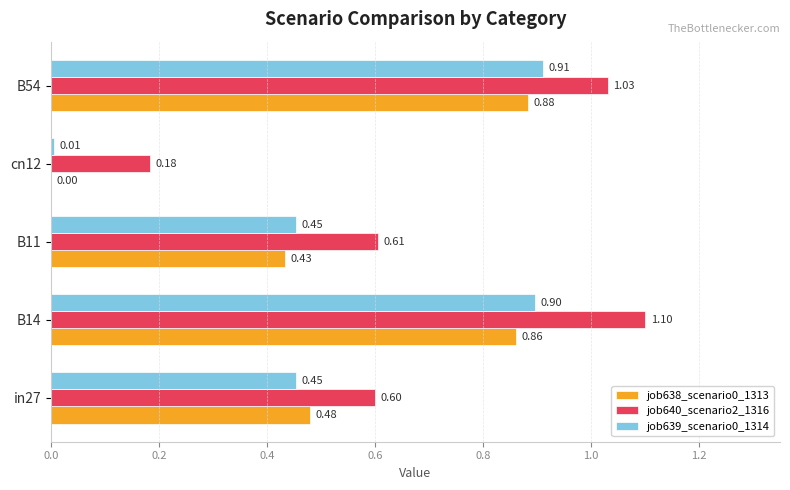

What is the sum of all job640_scenario2_1316 values?

3.5